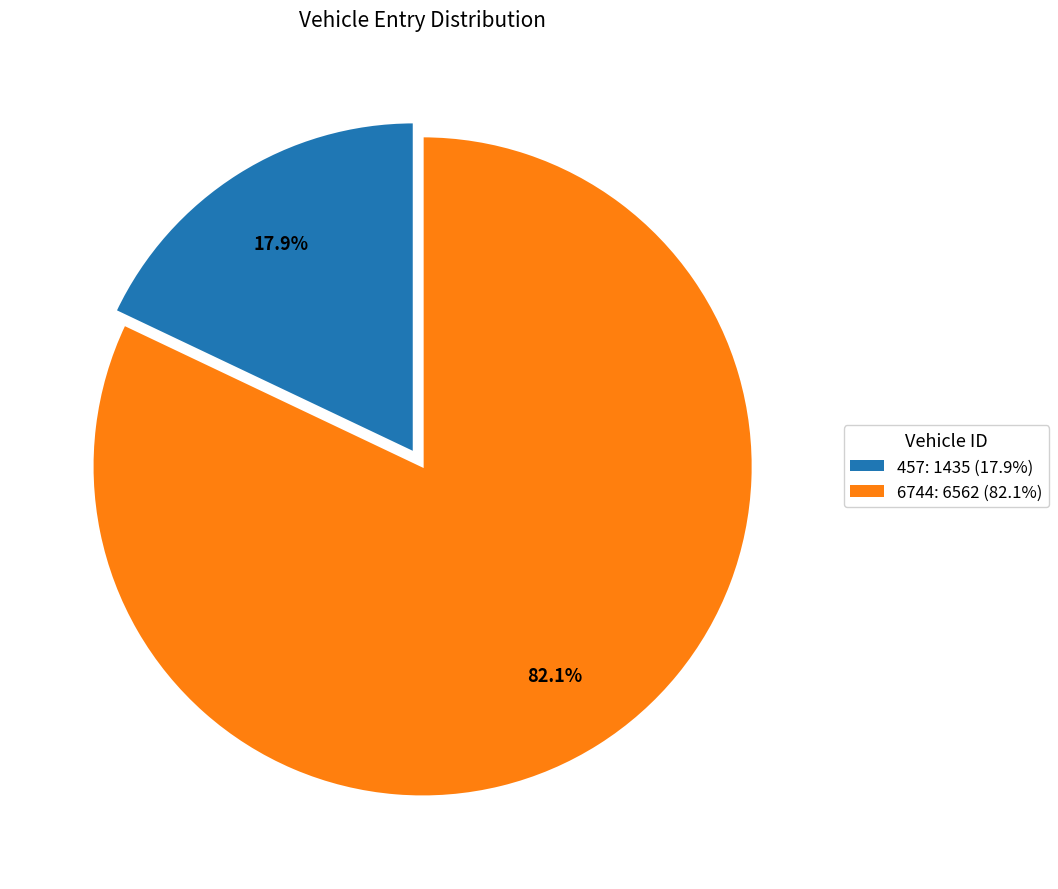

Does any single category account for the majority?

Yes